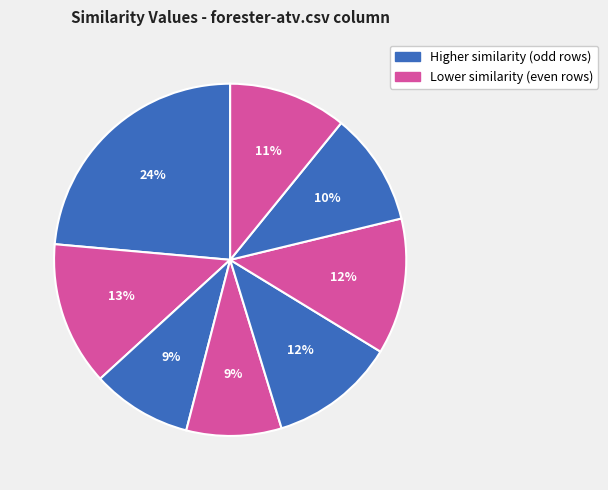

How many segments does this pie chart have?

8